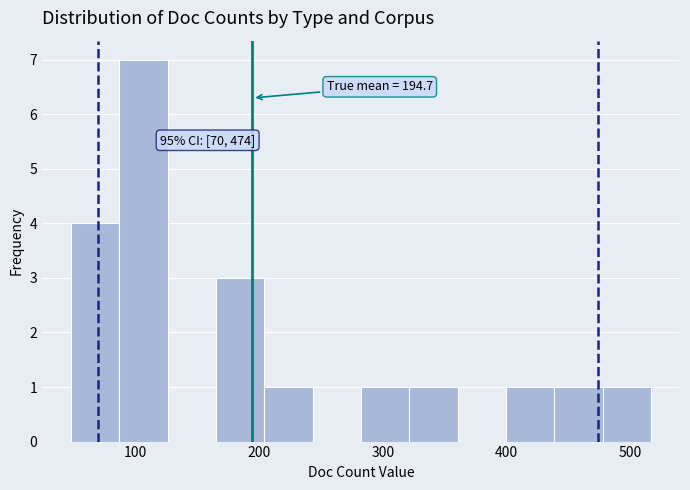

Read against the x-axis, roughly where is the centre of the tallest bar?

110